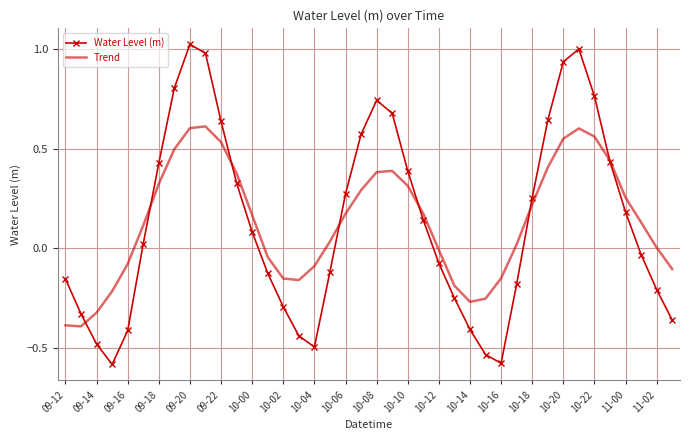

True or false: Trend and Water Level (m) intersect in this chart.

True